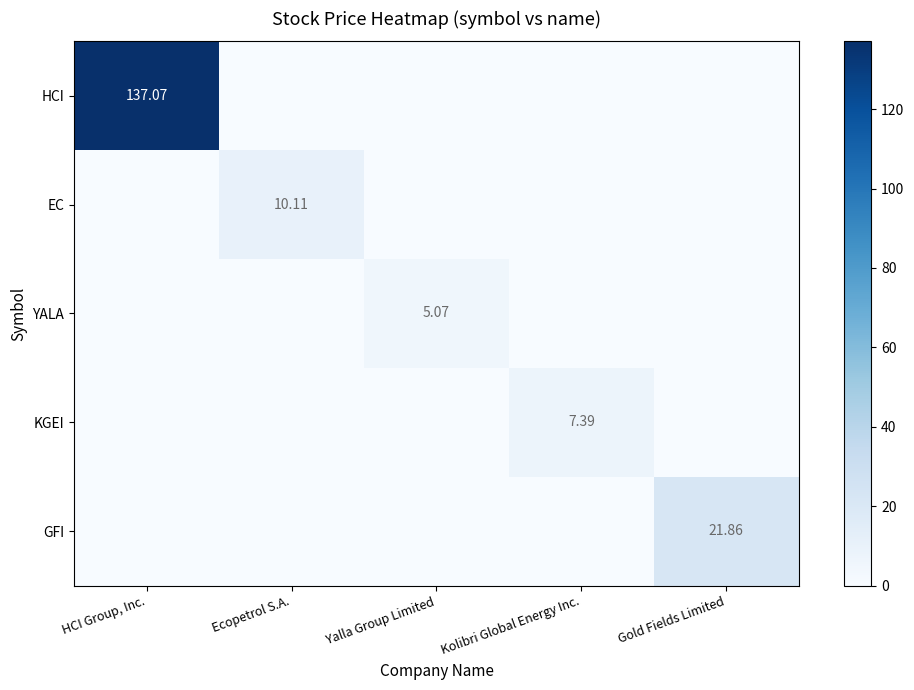

How many values in the GFI series exceed 0?

1